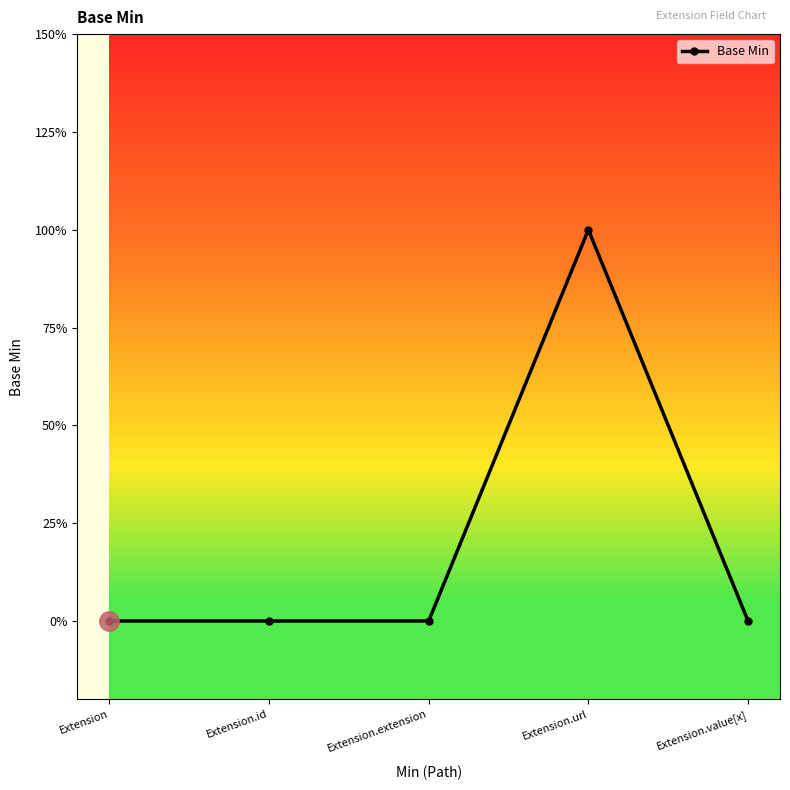

List the labels in order of value, largest first.

Extension.url, Extension, Extension.id, Extension.extension, Extension.value[x]